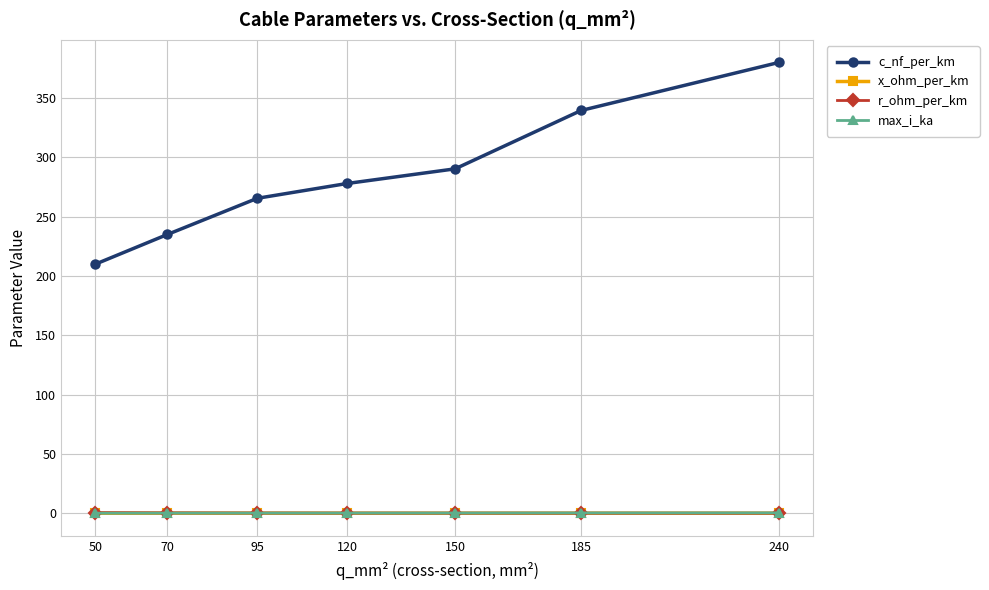

What is the value of the r_ohm_per_km point at the 2nd from the left?

0.4